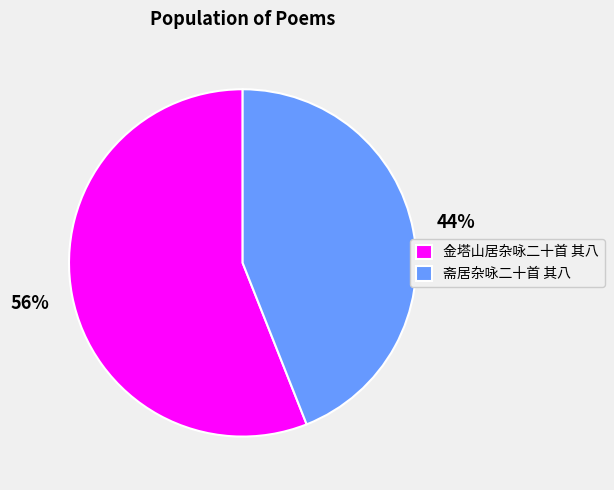

Do 金塔山居杂咏二十首 其八 and 斋居杂咏二十首 其八 together represent more than half of the pie?

Yes